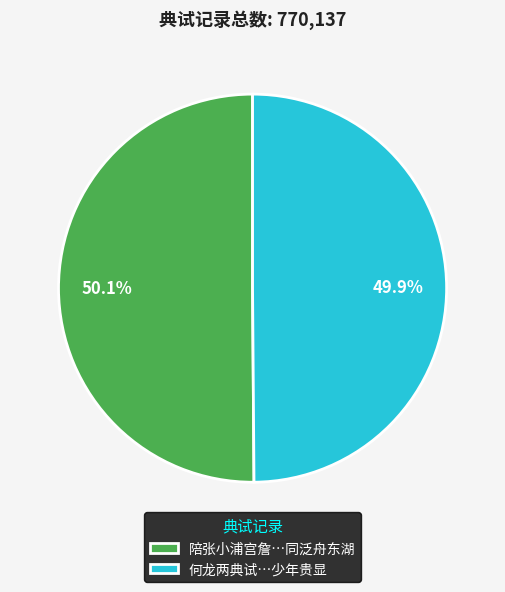

What is the ratio of the value at 何龙两典试…少年贵显 to the value at 陪张小浦宫詹…同泛舟东湖?

1.0